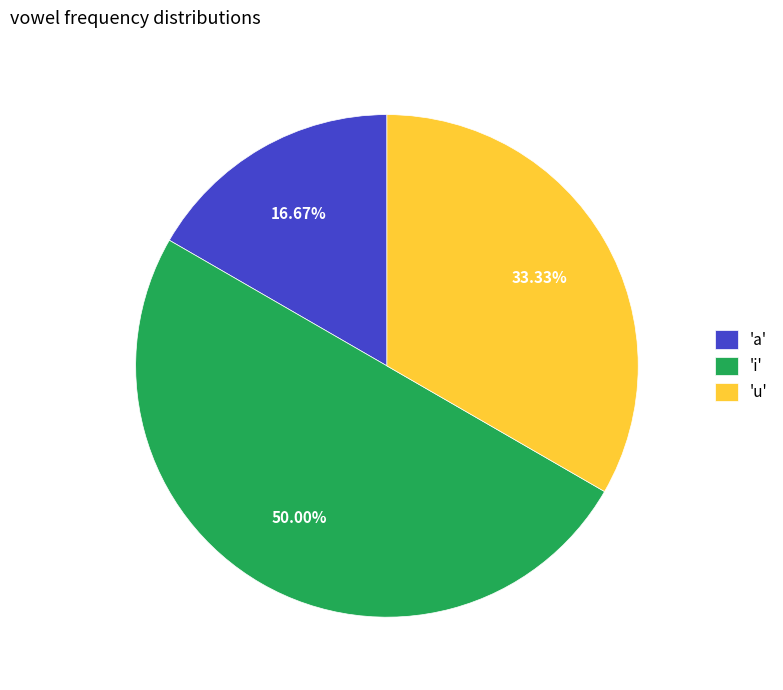

Which slice is the smallest?

'a'